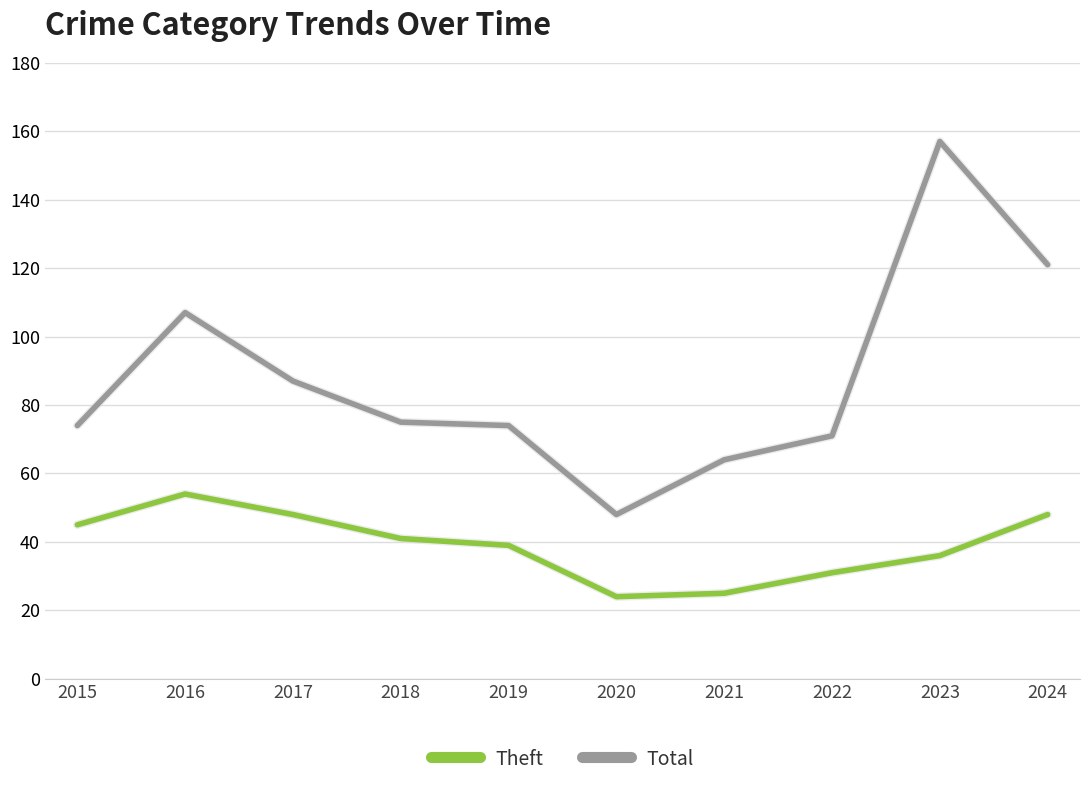

The value of Theft at 2016 is 54. True or false?

True